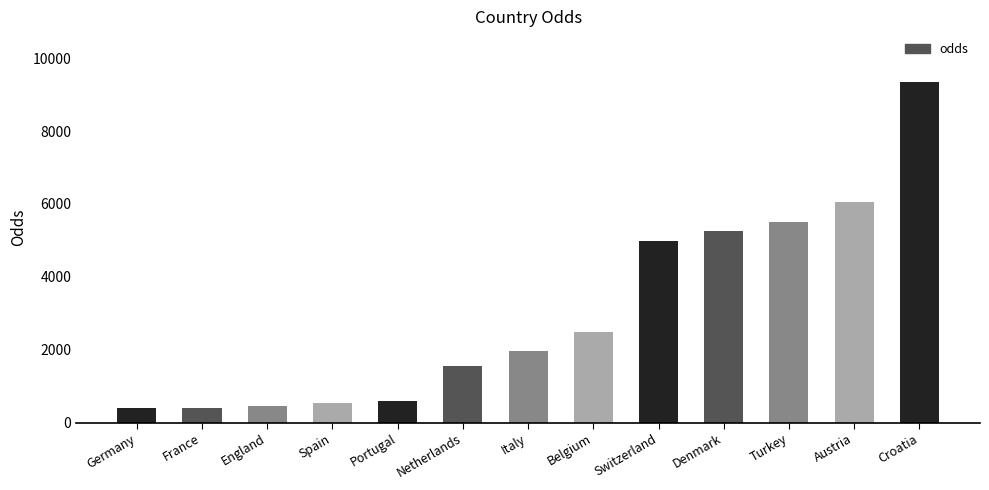

What is the smallest value displayed?

398